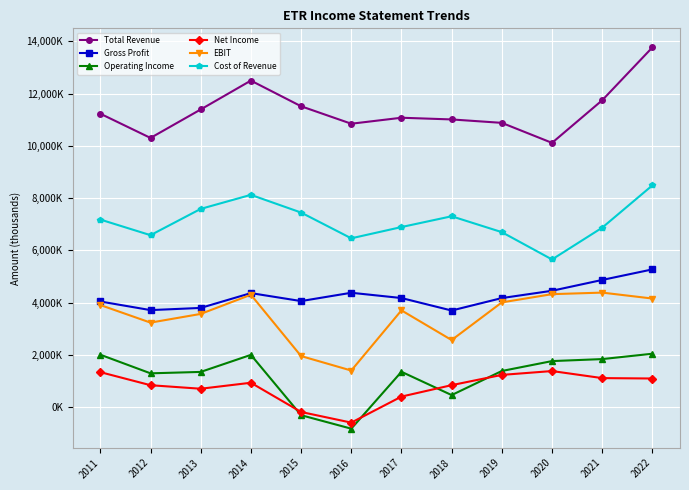

What are all the series names shown in the legend?

Total Revenue, Gross Profit, Operating Income, Net Income, EBIT, Cost of Revenue